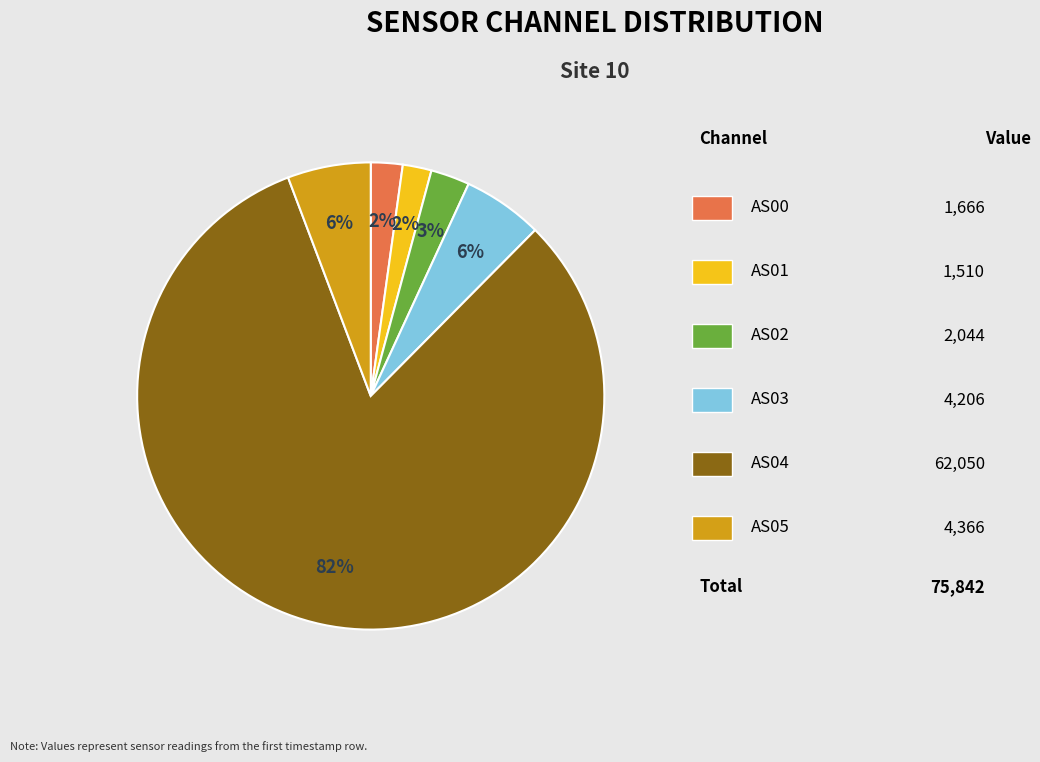

Does any single category account for the majority?

Yes